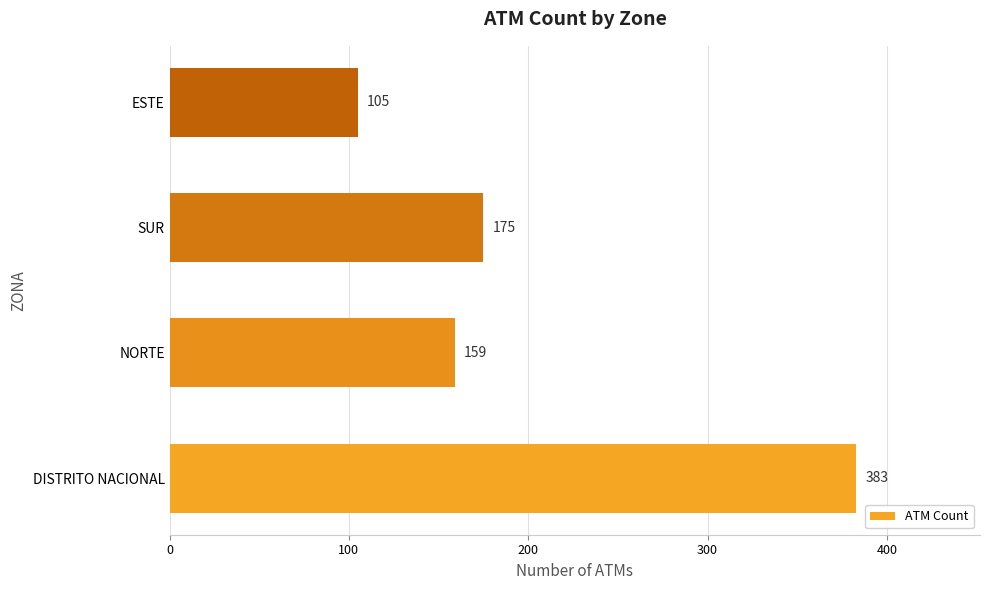

Where is the data nearest to the value 244?

SUR